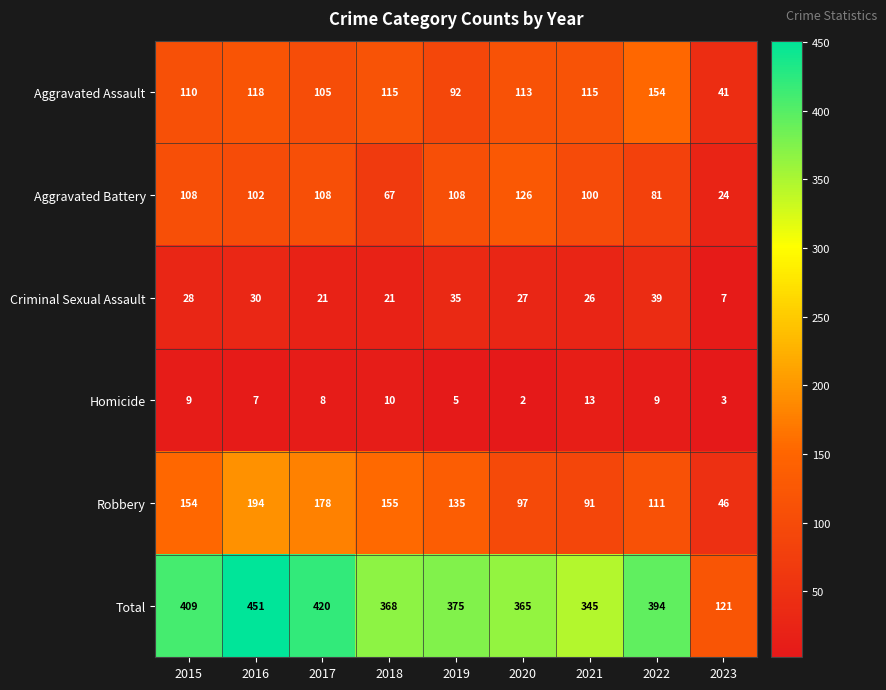

What is the difference between the maximum and minimum values in the Total series?

330